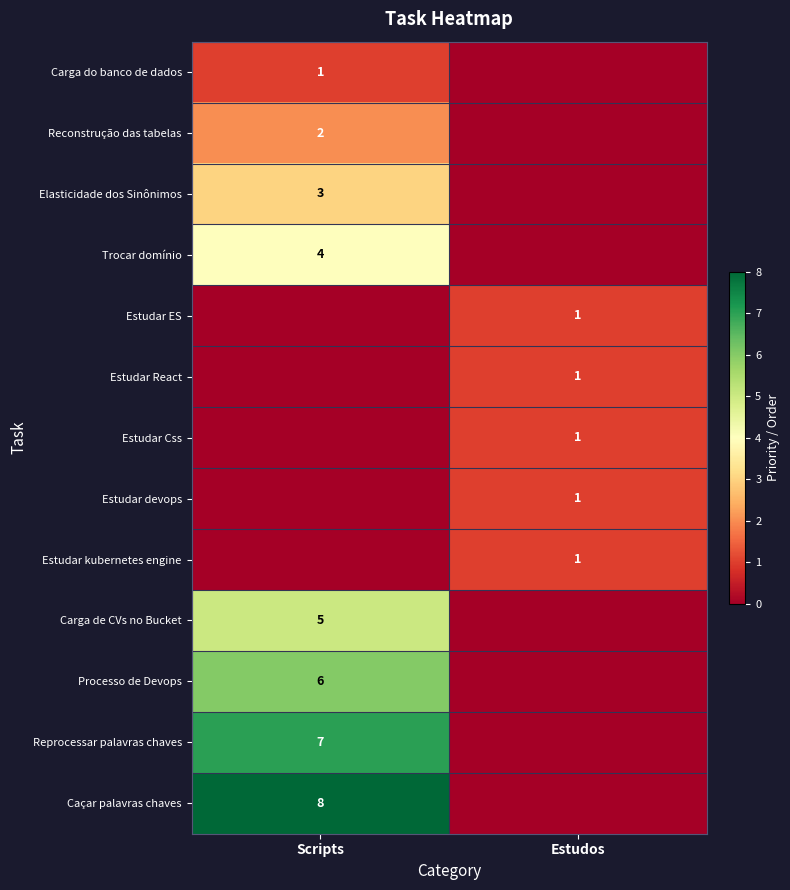

The Estudar kubernetes engine series shows 1 at Estudos. True or false?

True